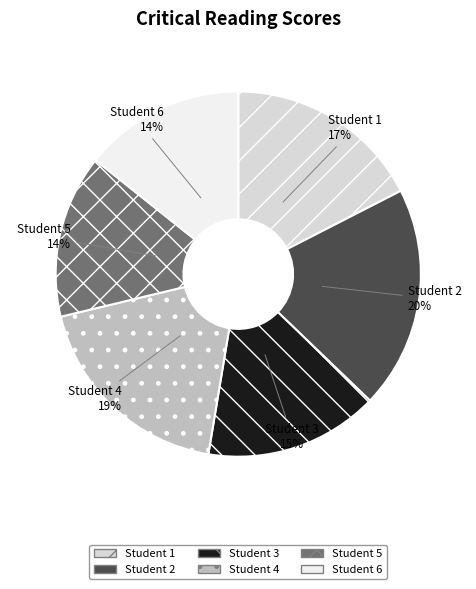

To the nearest percent, what portion does Student 6 represent?

14%